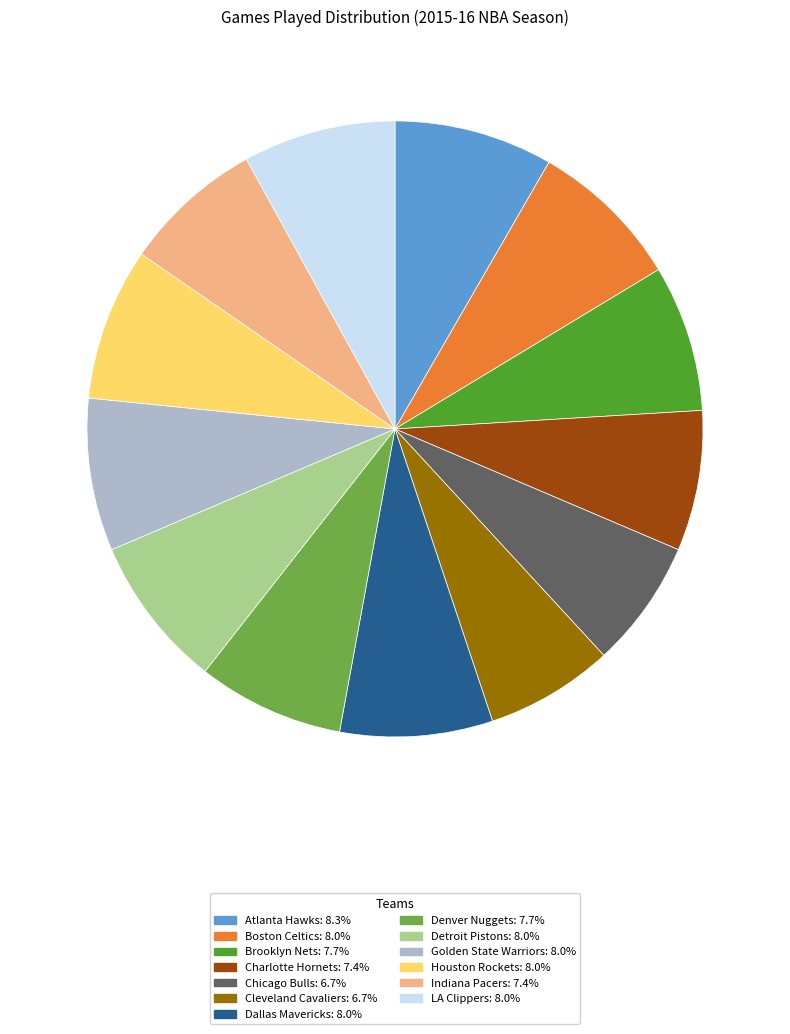

Approximately how many times larger is the value at LA Clippers compared to Brooklyn Nets?

1.0